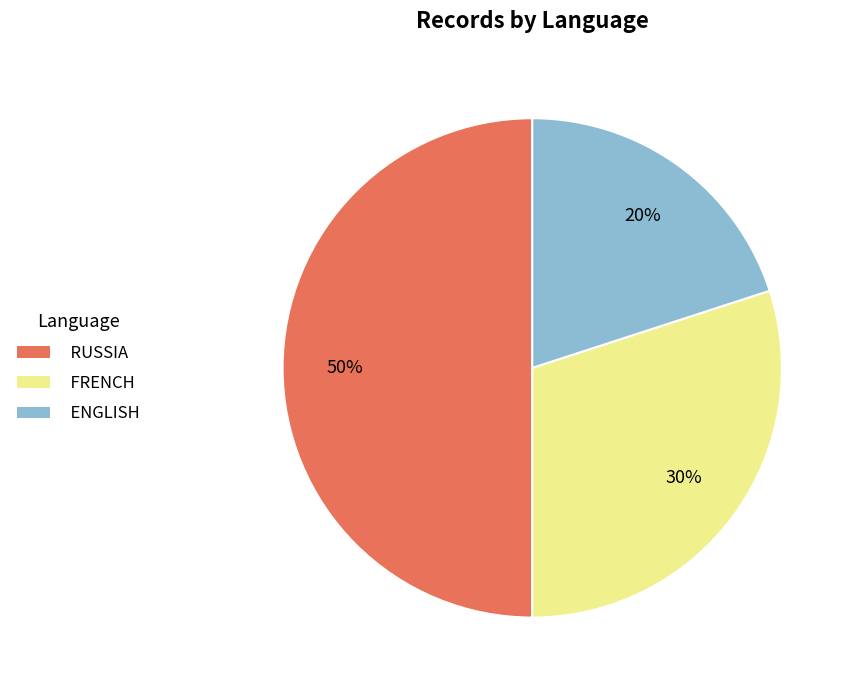

Rank the categories by value from highest to lowest.

RUSSIA, FRENCH, ENGLISH